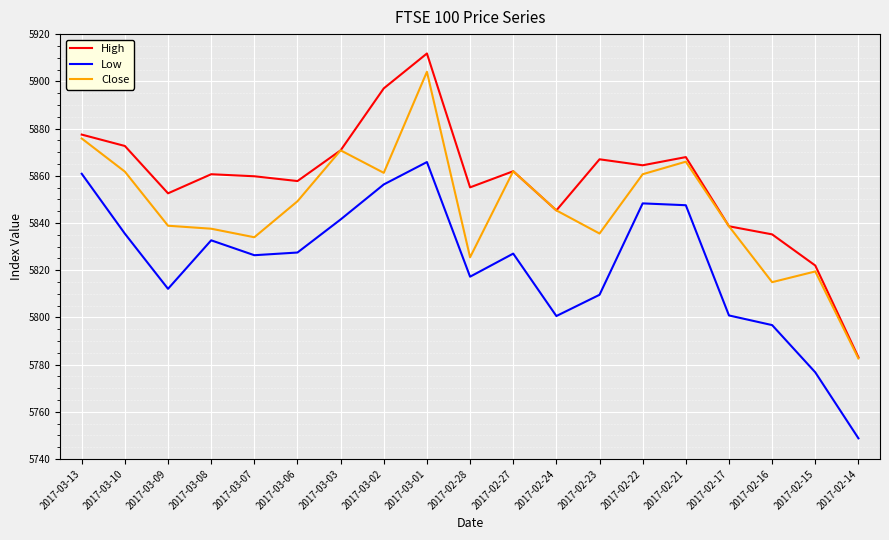

The value of Low at 2017-02-28 is 5817.2. True or false?

True